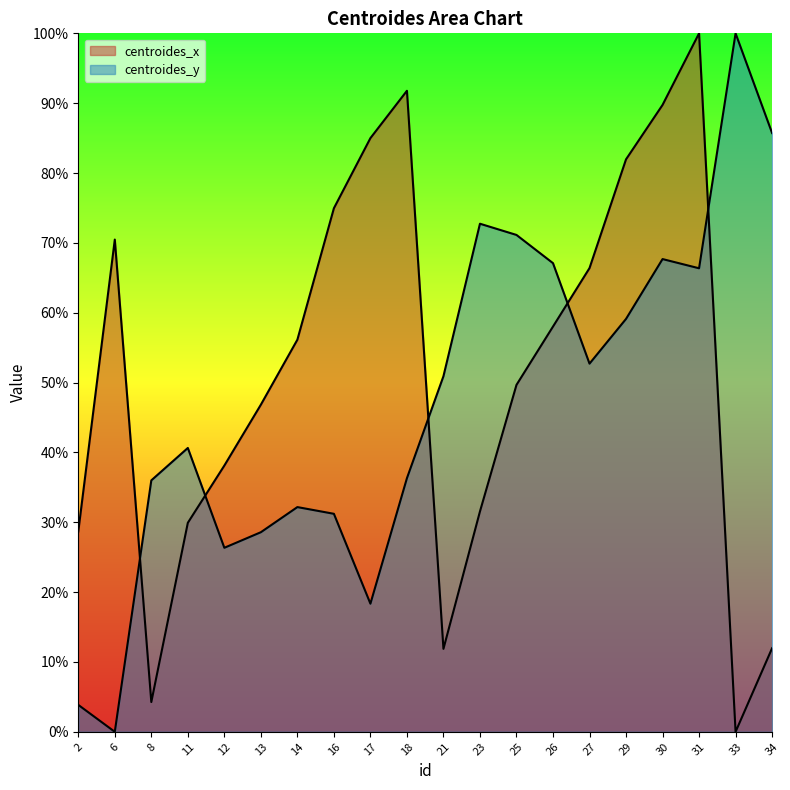

Reading left to right, list all the values displayed in this chart.

centroides_x: 2=28.7	6=70.5	8=4.3	11=29.9	12=38.1	13=46.8	14=56.1	16=75.0	17=85.0	18=91.8	21=11.9	23=31.6	25=49.7	26=58.0	27=66.4	29=82.0	30=89.7	31=100.0	33=0.0	34=12.0
centroides_y: 2=3.9	6=0.0	8=36.0	11=40.6	12=26.3	13=28.6	14=32.2	16=31.2	17=18.3	18=36.3	21=50.9	23=72.7	25=71.1	26=67.1	27=52.7	29=59.1	30=67.7	31=66.4	33=100.0	34=85.7